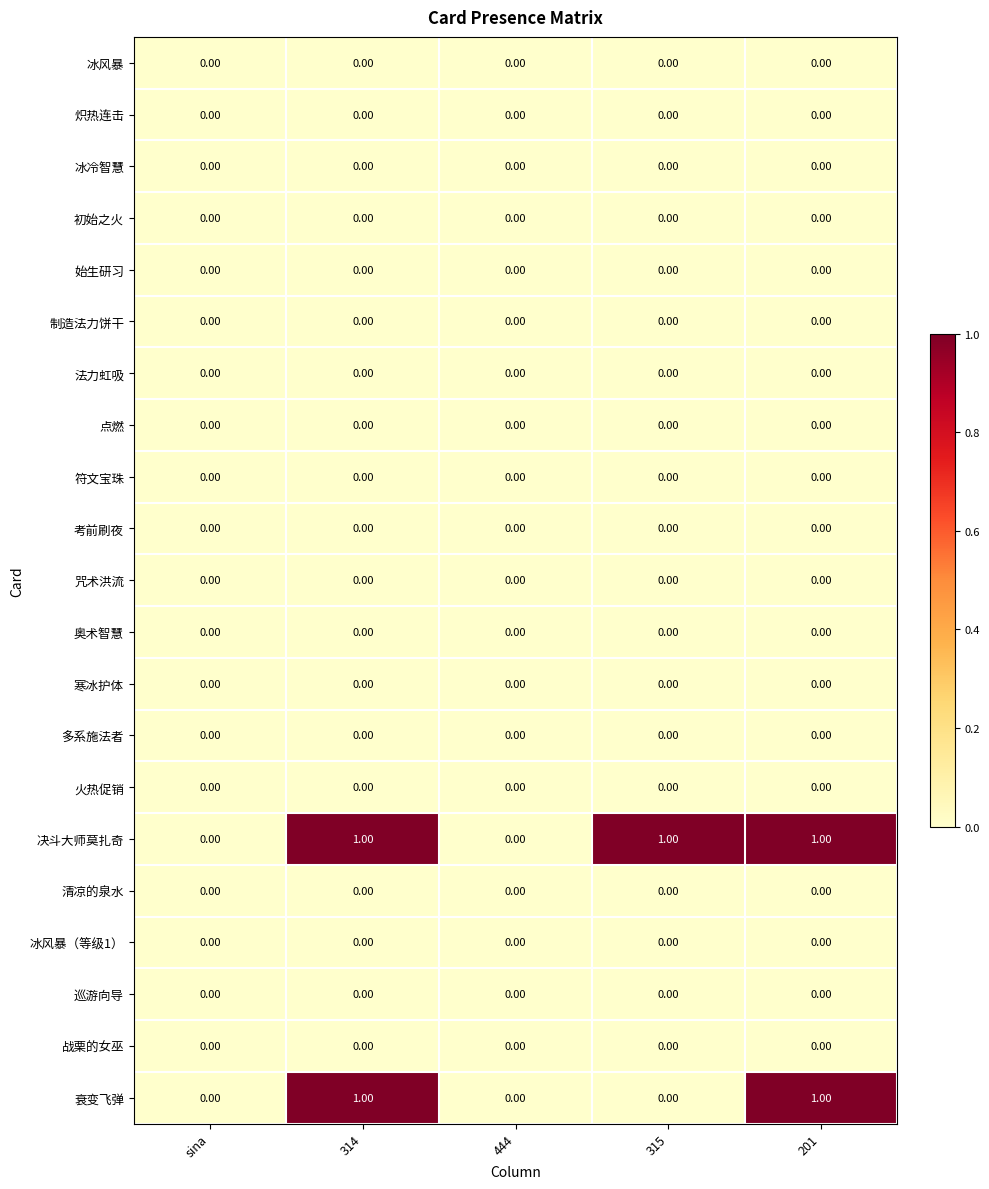

Which series has the largest total across all categories?

决斗大师莫扎奇